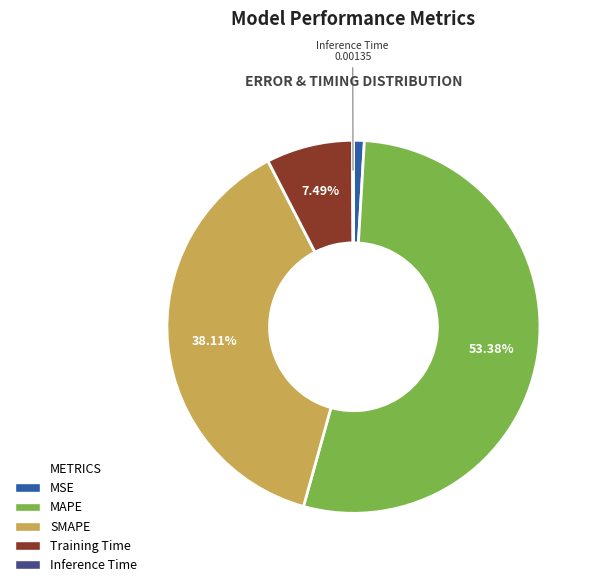

What is the largest slice in the pie chart?

MAPE